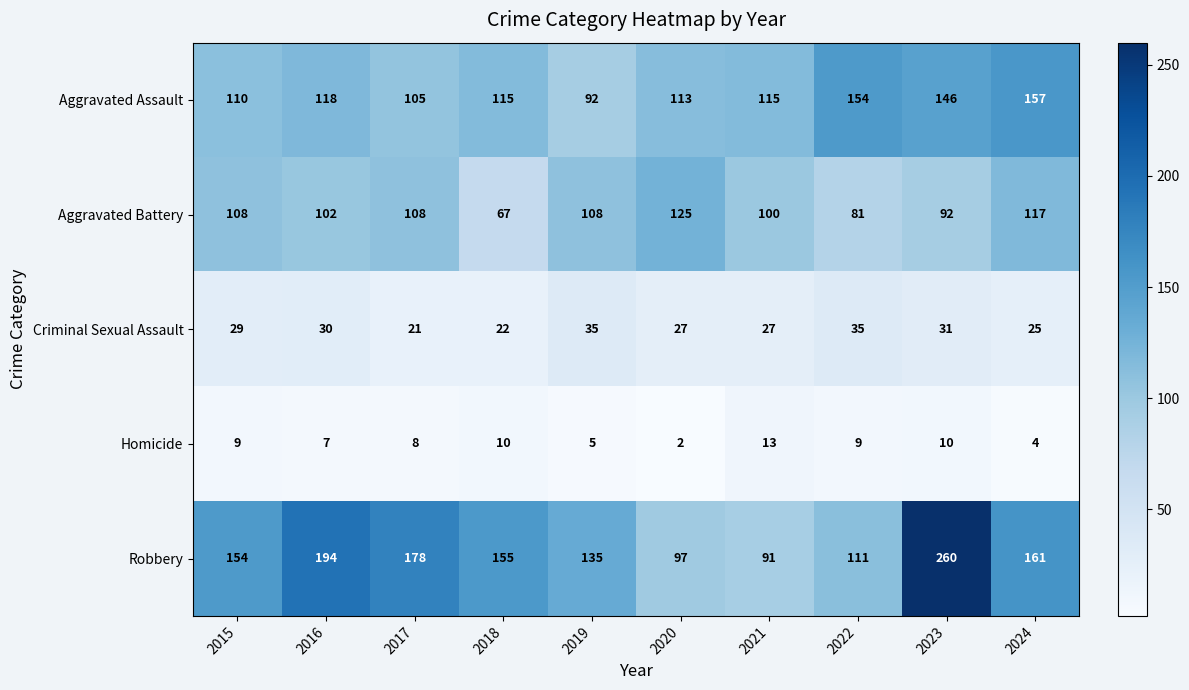

What is the total value across all series at 2018?

369